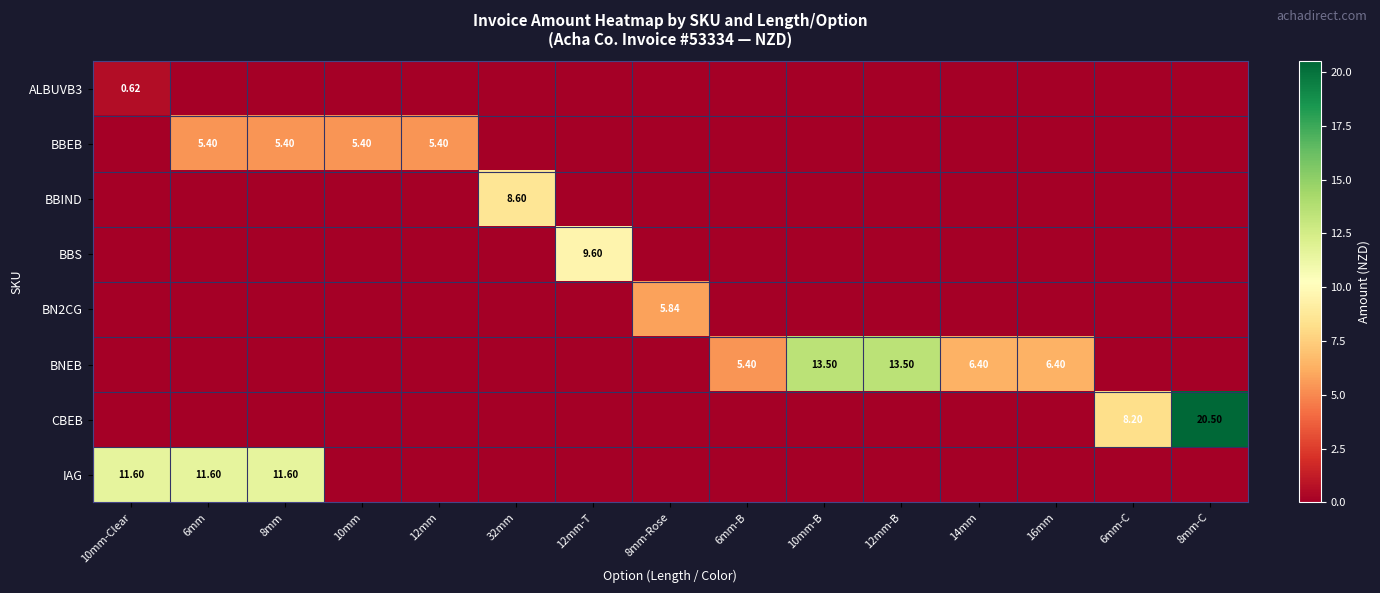

Rank the series at 12mm-T from highest to lowest value.

BBS, ALBUVB3, BBEB, BBIND, BN2CG, BNEB, CBEB, IAG